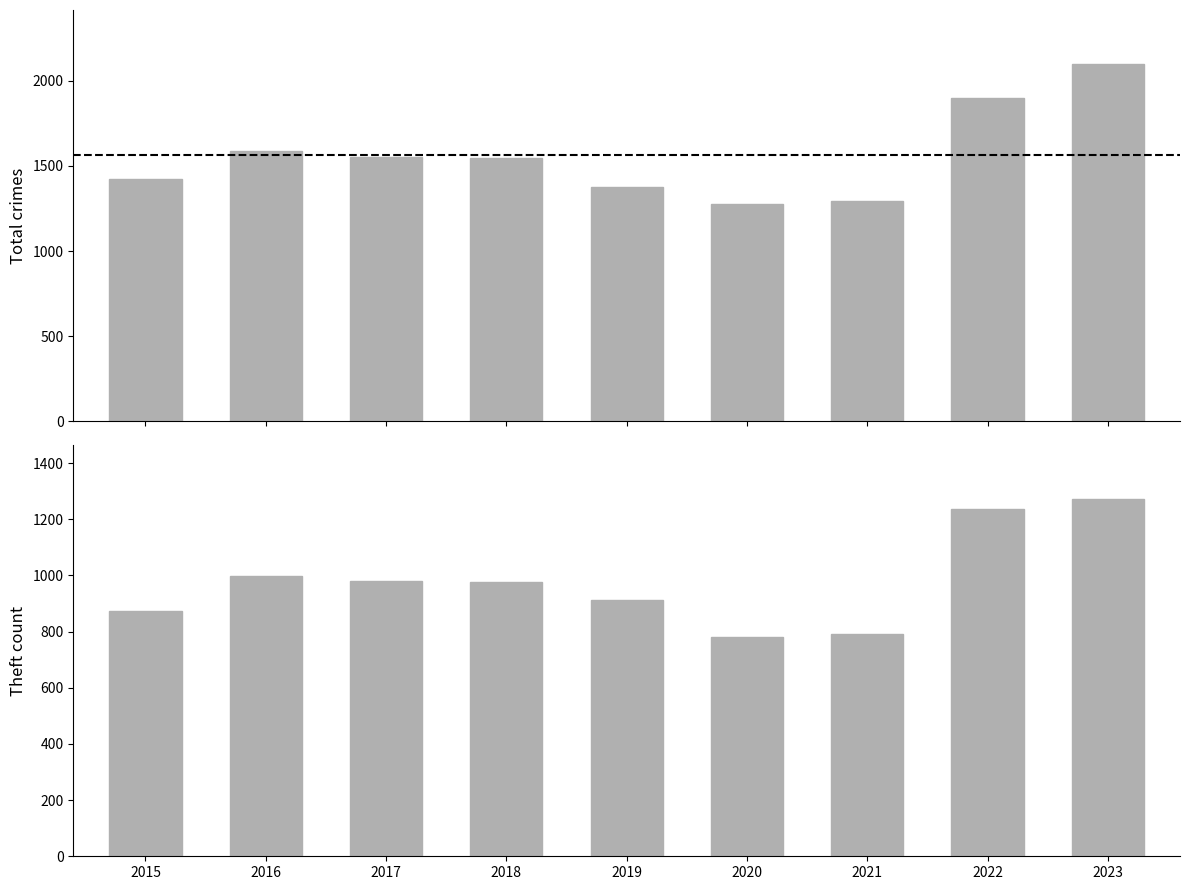

Which series has the largest total across all categories?

Total